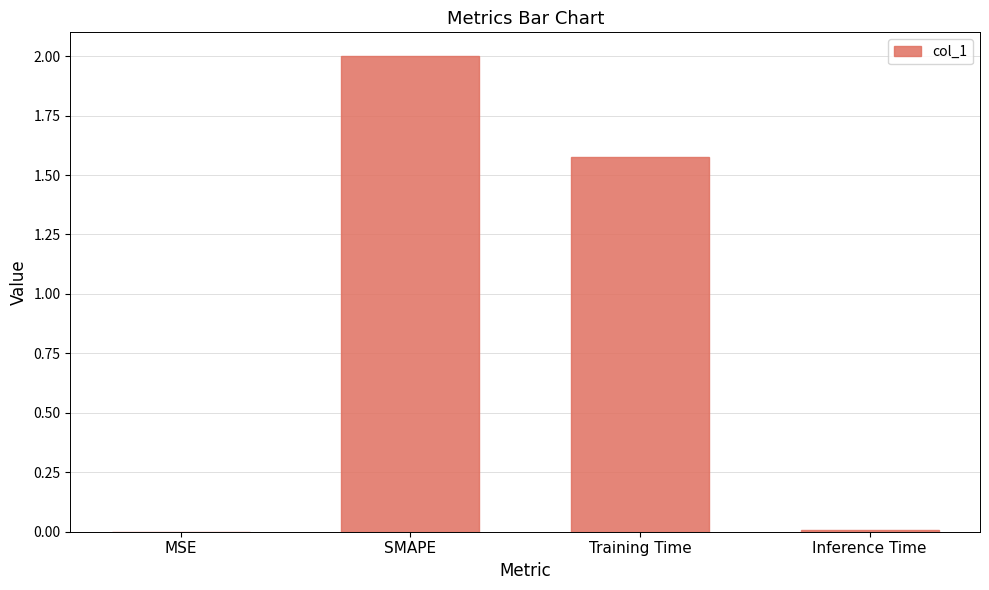

Between Training Time and SMAPE, which is larger?

SMAPE